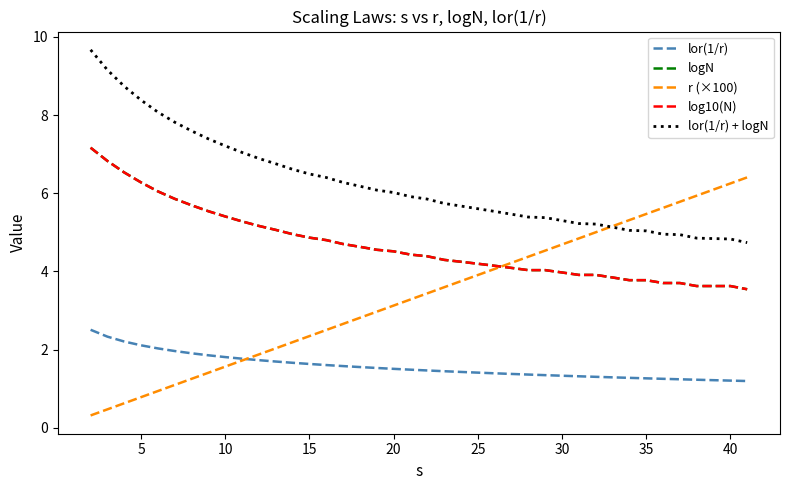

Which series has the largest total across all categories?

lor(1/r) + logN